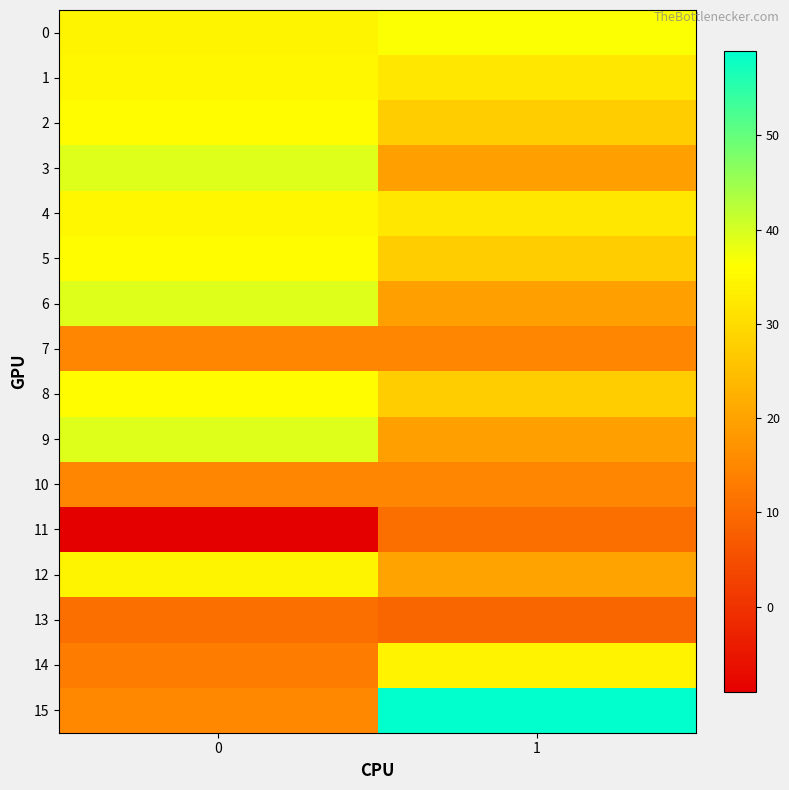

What is the spread (max minus min) of values at 1?

50.0